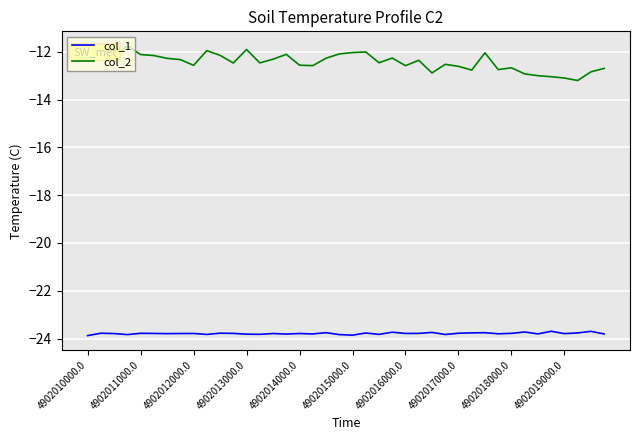

Which series has the widest spread of values?

col_2